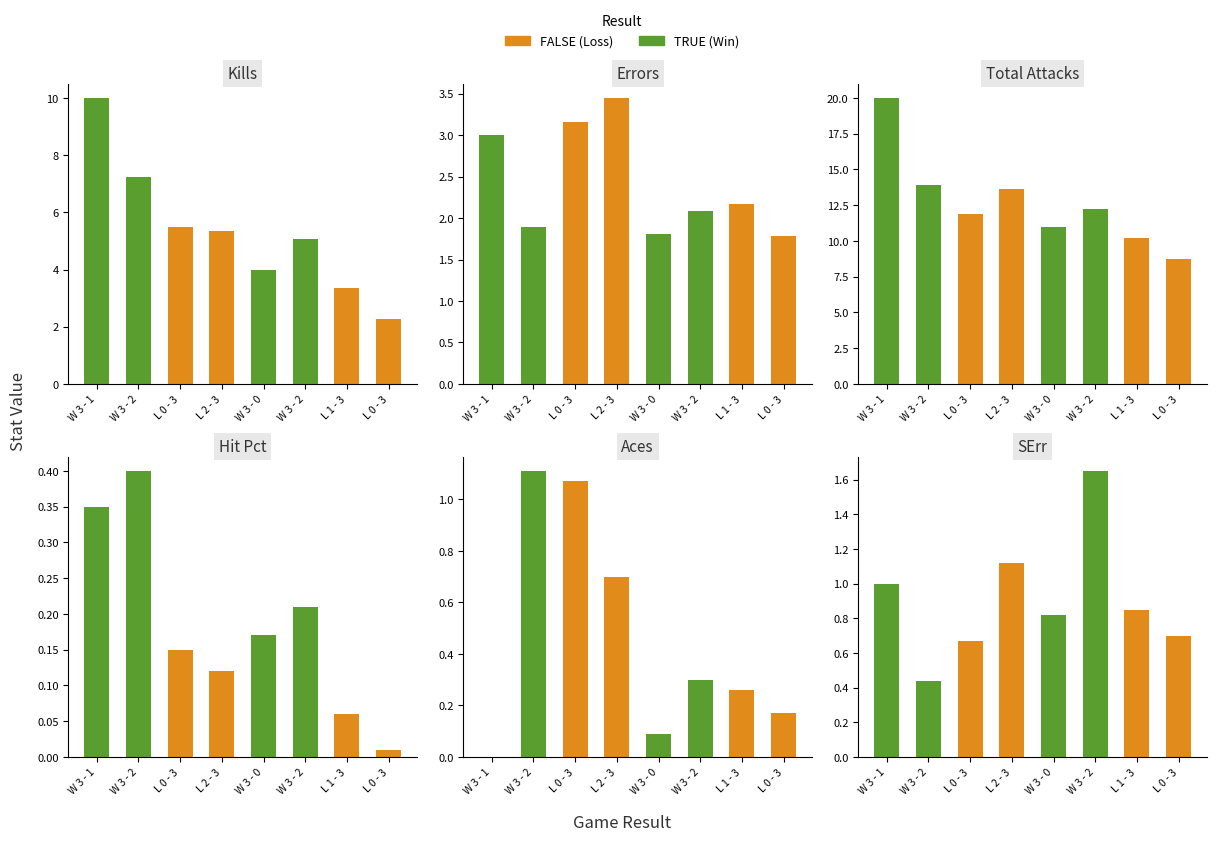

At how many categories does at least one series exceed 19?

1